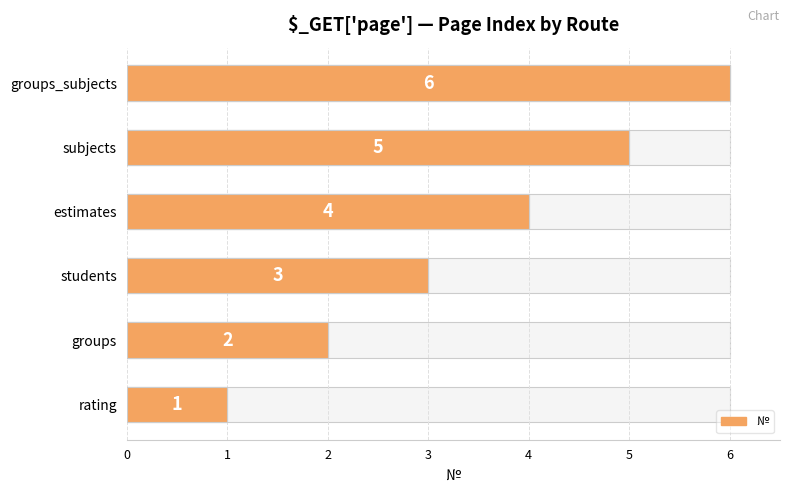

At how many categories does at least one series exceed 3?

3